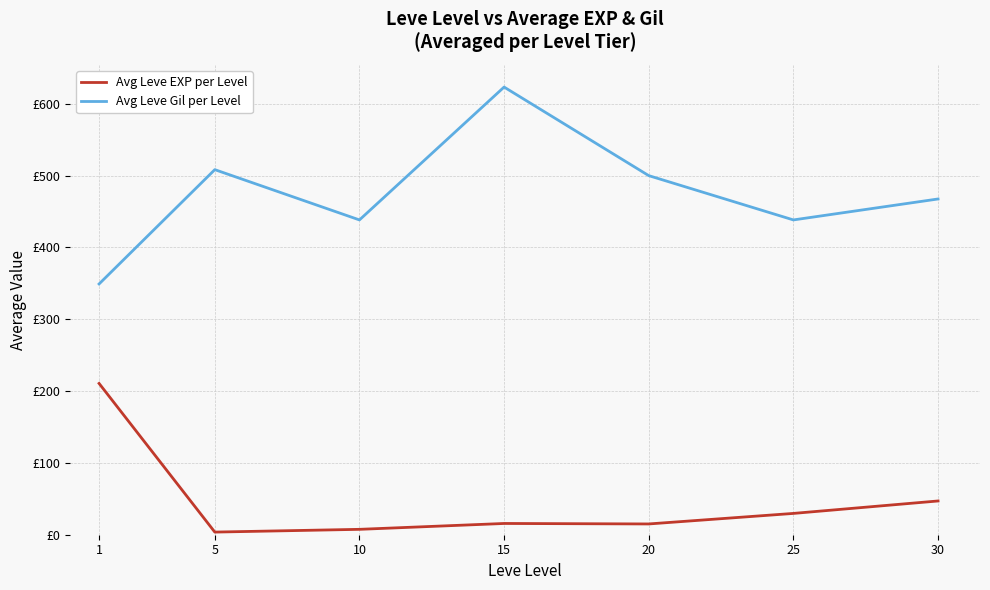

What is the value of the Avg Leve EXP per Level point at the 7th from the left?

47.0